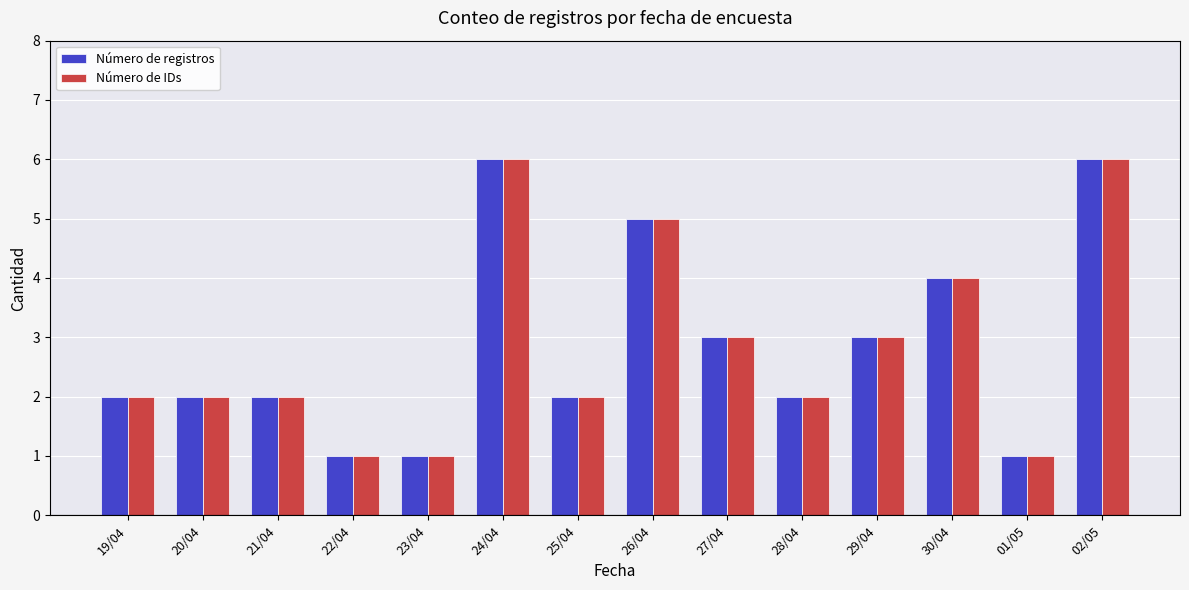

What are all the series names shown in the legend?

Número de registros, Número de IDs